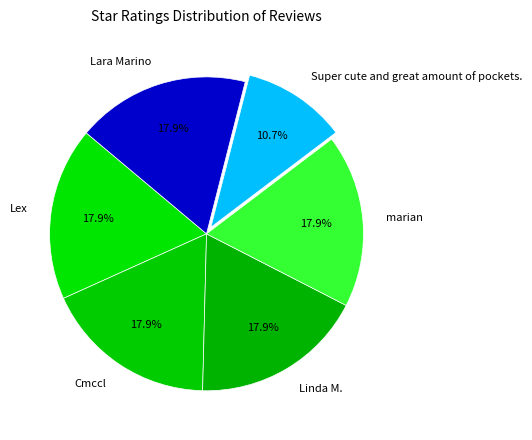

True or false: Super cute and great amount of pockets. accounts for 11% of the total.

True